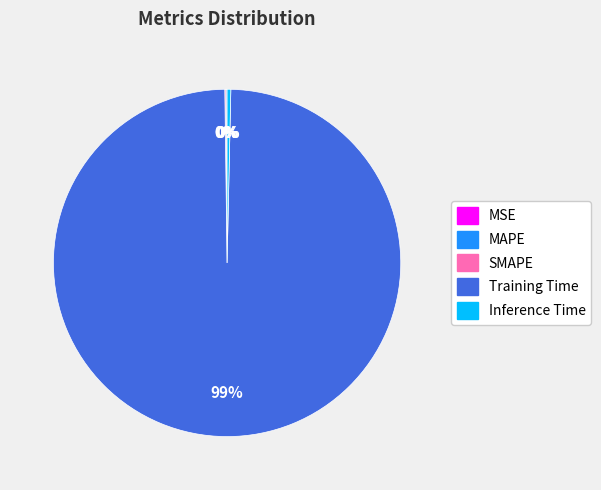

The Training Time slice represents 99% of the pie. True or false?

True